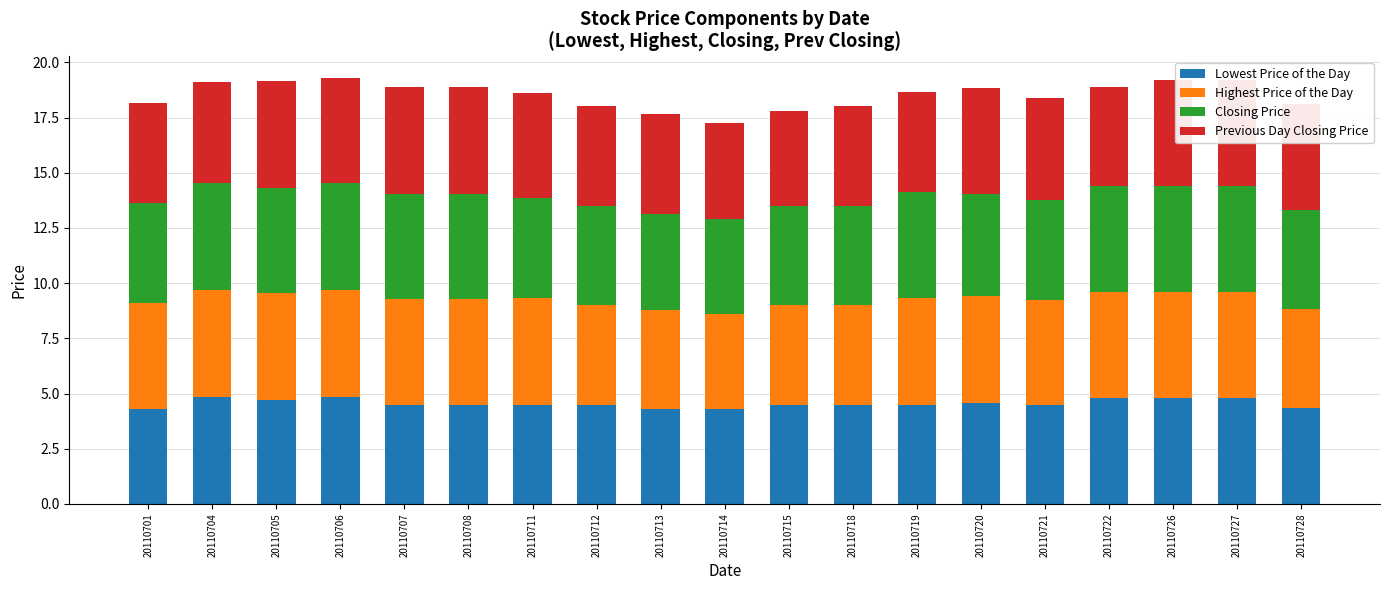

Is it true that Lowest Price of the Day equals 7.2 at 20110720?

False